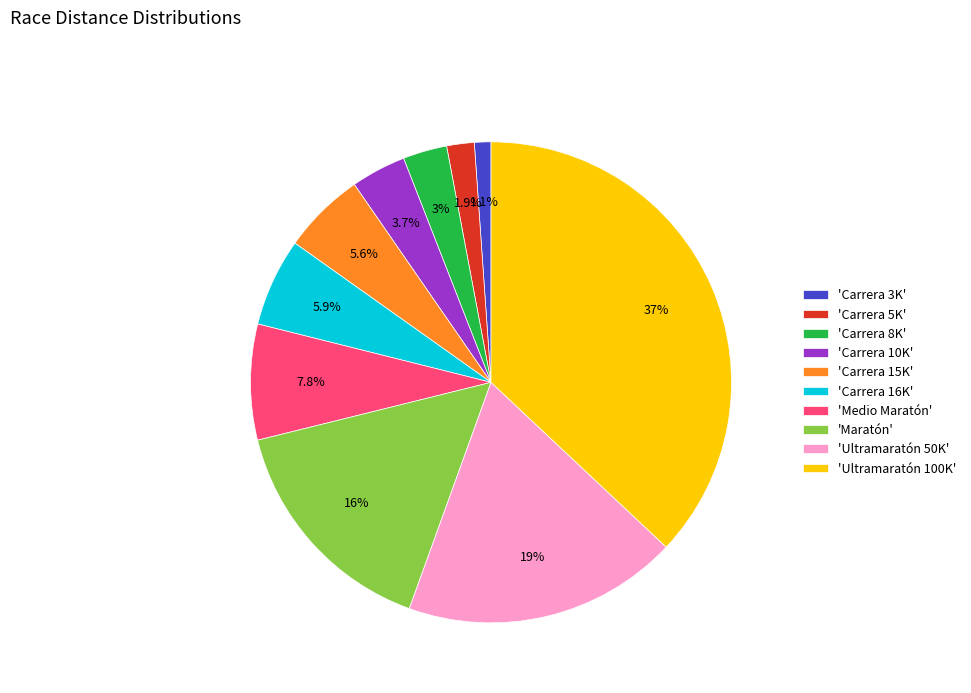

What percentage do 'Ultramaratón 100K' and 'Medio Maratón' together represent?

44.8%